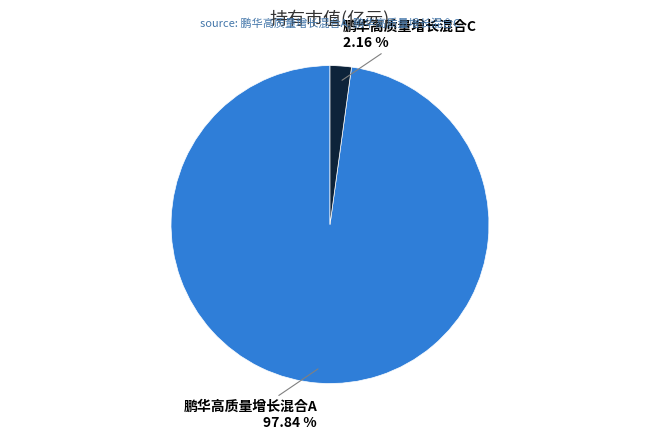

Between 鹏华高质量增长混合A and 鹏华高质量增长混合C, which is larger?

鹏华高质量增长混合A